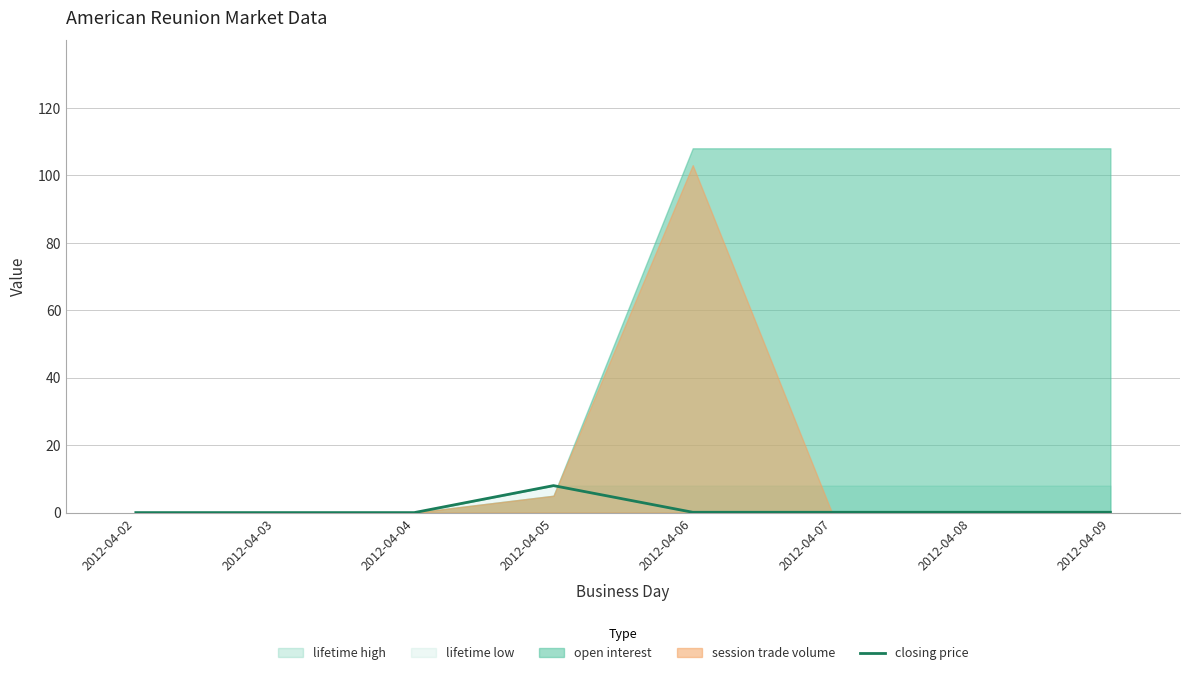

What is the sum of all values?

8.4